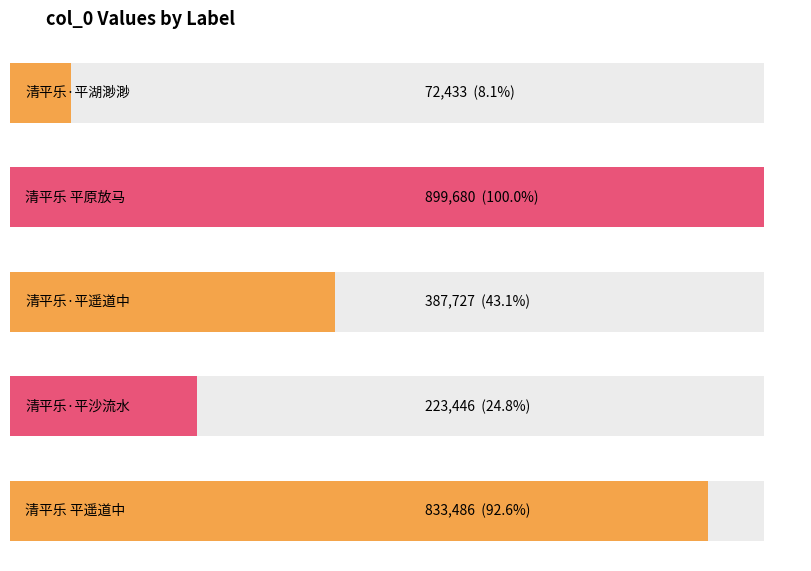

The chart shows a value of 639901 at 清平乐·平遥道中. True or false?

False